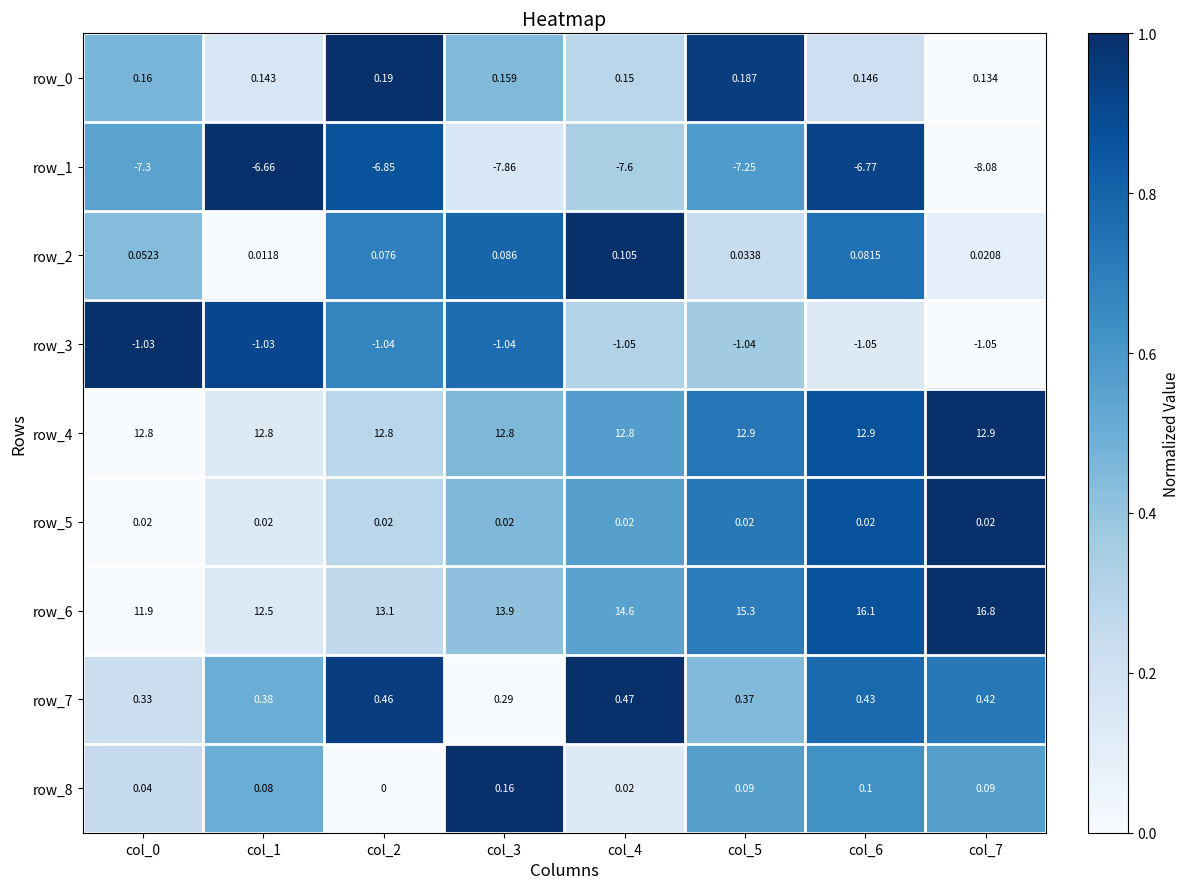

Count the number of categories in the chart.

8